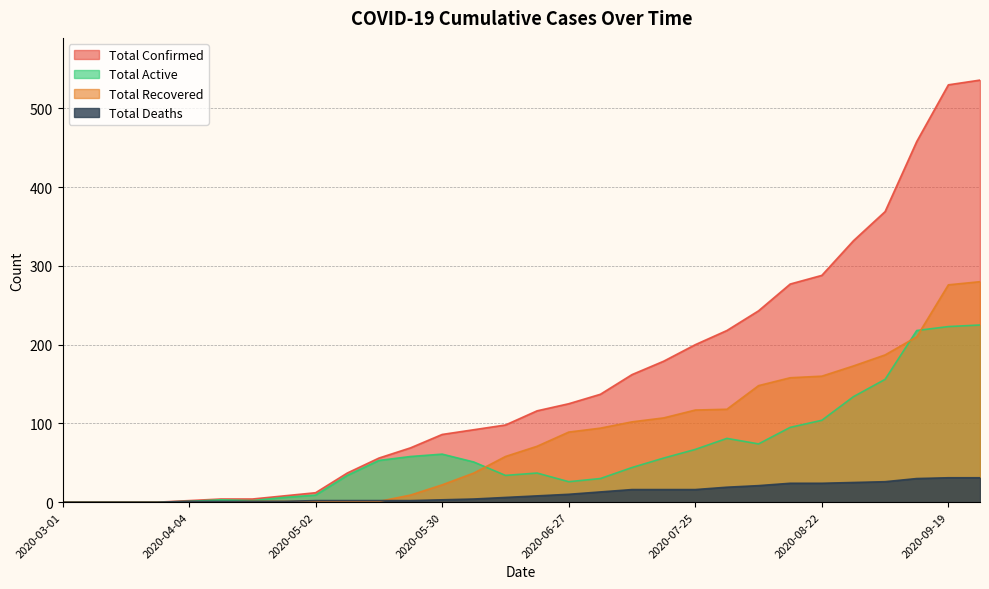

Reading right to left, list all the values displayed in this chart.

total_confirmed: 2020-09-20=536	2020-09-19=530	2020-09-12=458	2020-09-05=369	2020-08-29=332	2020-08-22=288	2020-08-15=277	2020-08-08=243	2020-08-01=218	2020-07-25=200	2020-07-18=179	2020-07-11=162	2020-07-04=137	2020-06-27=125	2020-06-20=116	2020-06-13=98	2020-06-06=92	2020-05-30=86	2020-05-23=69	2020-05-16=56	2020-05-09=37	2020-05-02=12	2020-04-25=8	2020-04-18=4	2020-04-11=4	2020-04-04=2	2020-03-22=0	2020-03-15=0	2020-03-08=0	2020-03-01=0
total_recover: 2020-09-20=280	2020-09-19=276	2020-09-12=210	2020-09-05=187	2020-08-29=173	2020-08-22=160	2020-08-15=158	2020-08-08=148	2020-08-01=118	2020-07-25=117	2020-07-18=107	2020-07-11=102	2020-07-04=94	2020-06-27=89	2020-06-20=71	2020-06-13=58	2020-06-06=37	2020-05-30=22	2020-05-23=9	2020-05-16=1	2020-05-09=1	2020-05-02=1	2020-04-25=1	2020-04-18=1	2020-04-11=0	2020-04-04=0	2020-03-22=0	2020-03-15=0	2020-03-08=0	2020-03-01=0
total_active: 2020-09-20=225	2020-09-19=223	2020-09-12=218	2020-09-05=156	2020-08-29=134	2020-08-22=104	2020-08-15=95	2020-08-08=74	2020-08-01=81	2020-07-25=67	2020-07-18=56	2020-07-11=44	2020-07-04=30	2020-06-27=26	2020-06-20=37	2020-06-13=34	2020-06-06=51	2020-05-30=61	2020-05-23=58	2020-05-16=53	2020-05-09=34	2020-05-02=9	2020-04-25=6	2020-04-18=2	2020-04-11=3	2020-04-04=1	2020-03-22=0	2020-03-15=0	2020-03-08=0	2020-03-01=0
total_death: 2020-09-20=31	2020-09-19=31	2020-09-12=30	2020-09-05=26	2020-08-29=25	2020-08-22=24	2020-08-15=24	2020-08-08=21	2020-08-01=19	2020-07-25=16	2020-07-18=16	2020-07-11=16	2020-07-04=13	2020-06-27=10	2020-06-20=8	2020-06-13=6	2020-06-06=4	2020-05-30=3	2020-05-23=2	2020-05-16=2	2020-05-09=2	2020-05-02=2	2020-04-25=1	2020-04-18=1	2020-04-11=1	2020-04-04=1	2020-03-22=0	2020-03-15=0	2020-03-08=0	2020-03-01=0